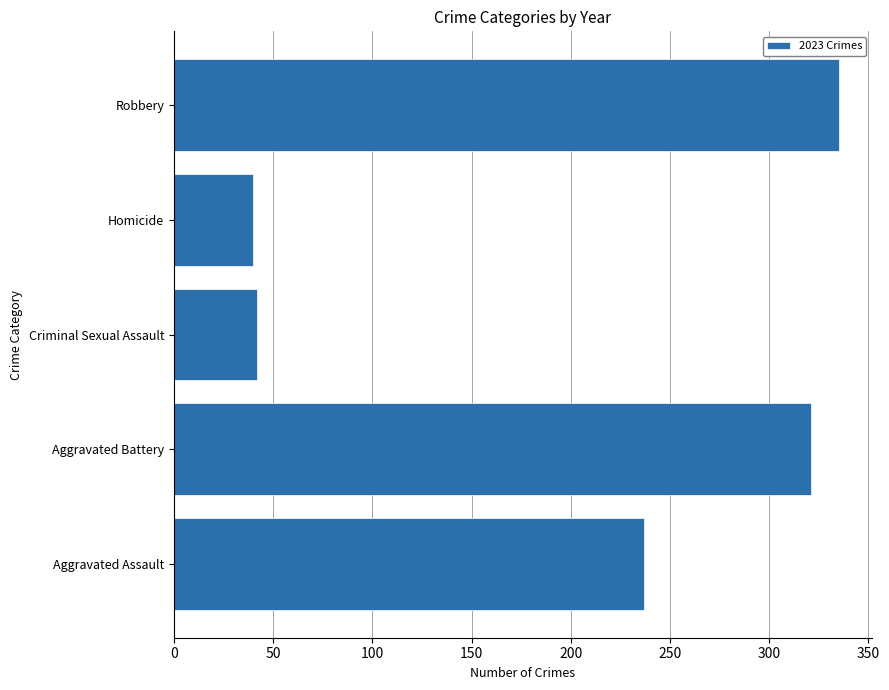

What is the change in value from Homicide to Robbery?

+295